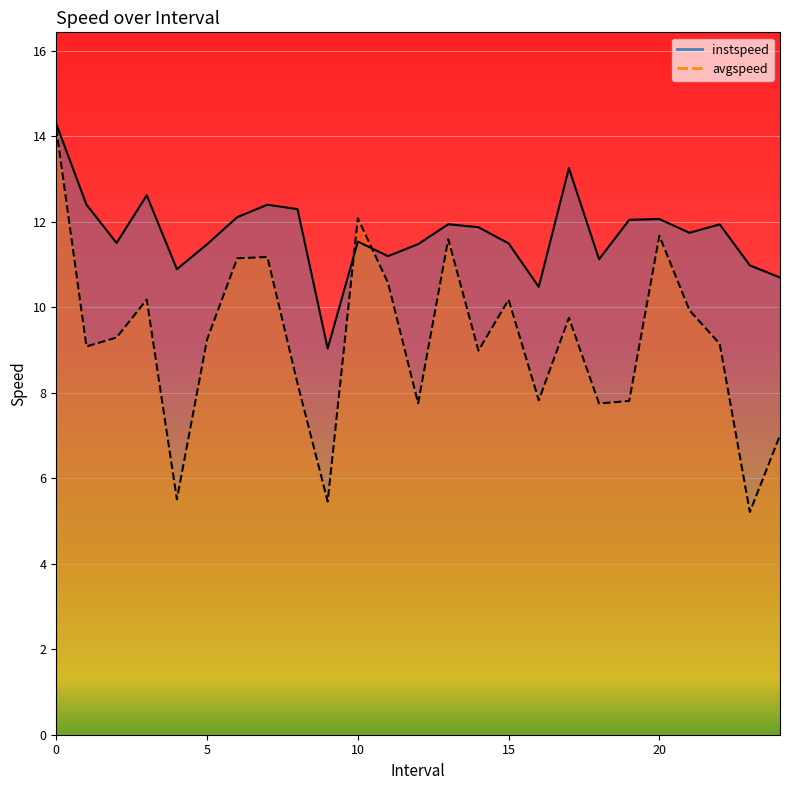

How many lines are shown in the chart?

2